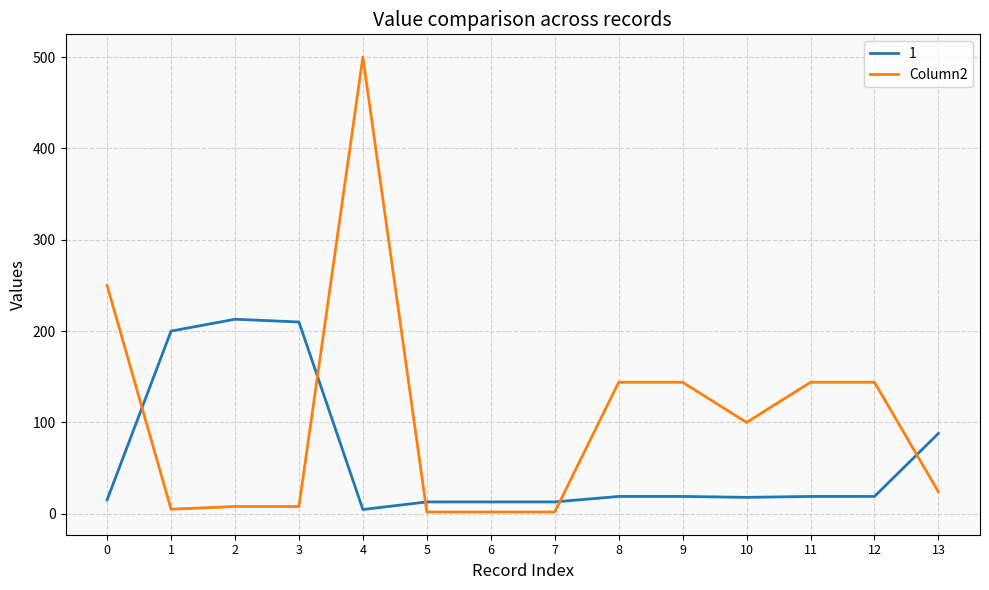

Which label corresponds to the largest value in the chart?

4